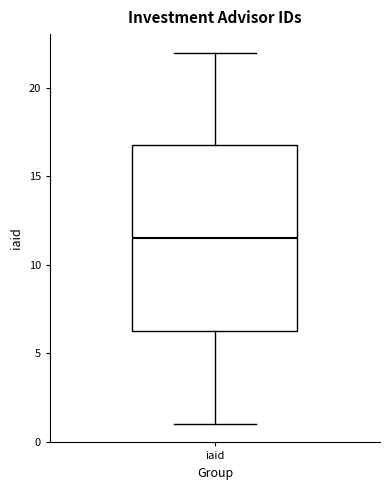

Where does the upper whisker of the box for iaid end on the y-axis? The values are not printed on the chart, so give them approximately, as read against the axis.

22.0